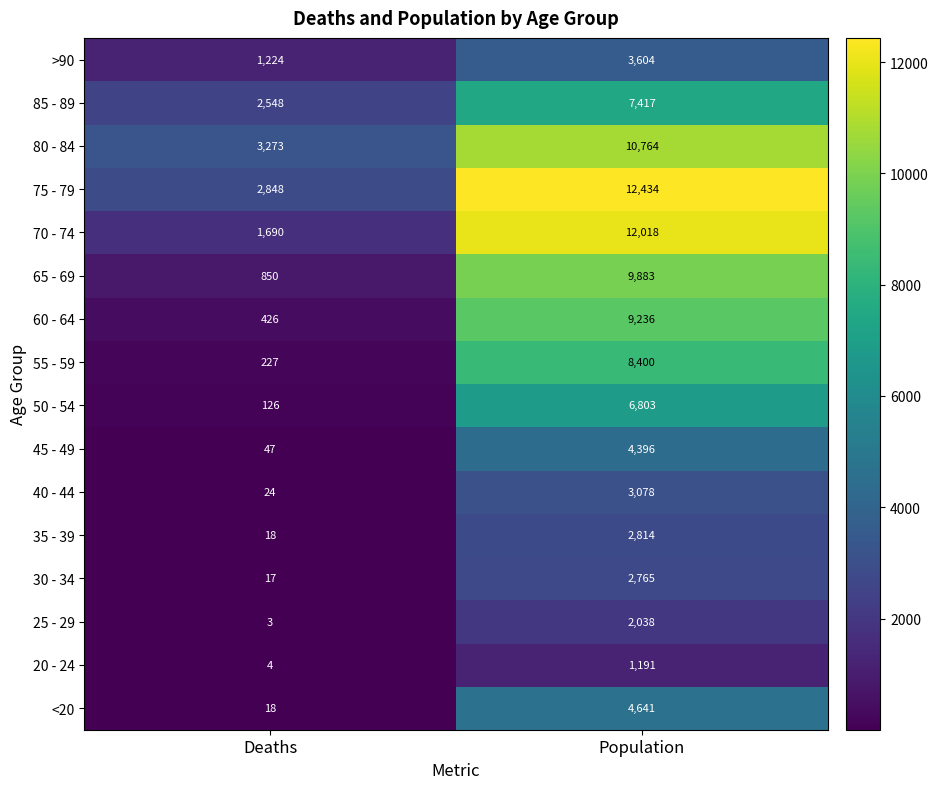

The 80 - 84 series shows 10764 at Population. True or false?

True